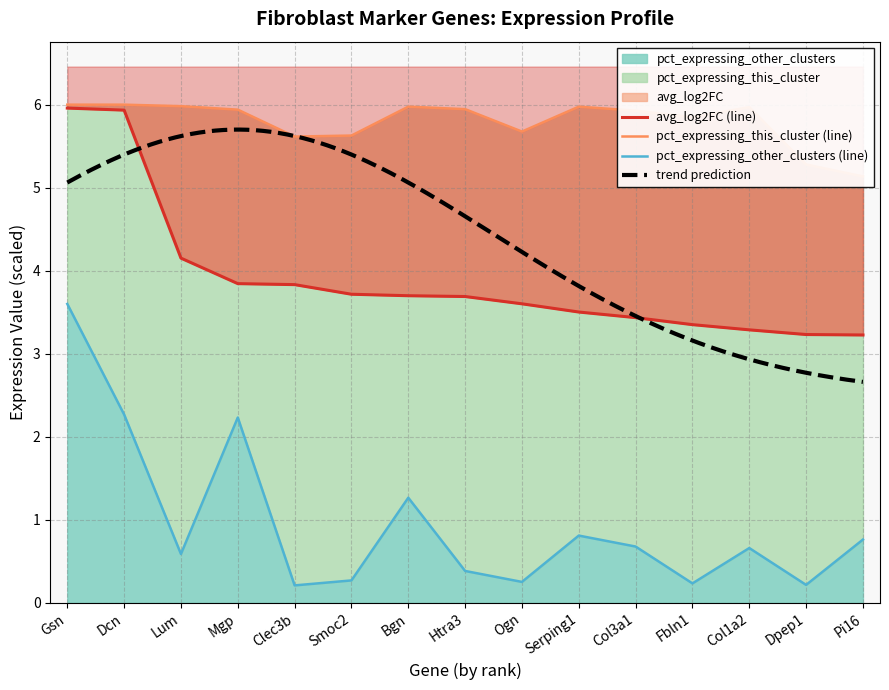

Which series changed the most between Col3a1 and Pi16?

pct_expressing_this_cluster